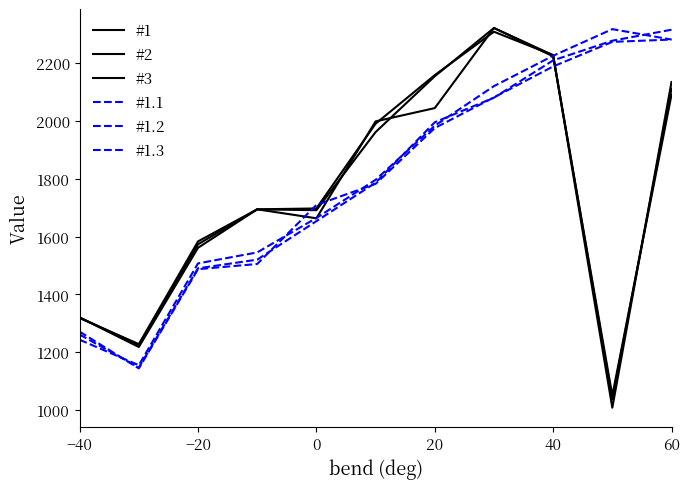

Is this an area chart (filled region under the line)?

No